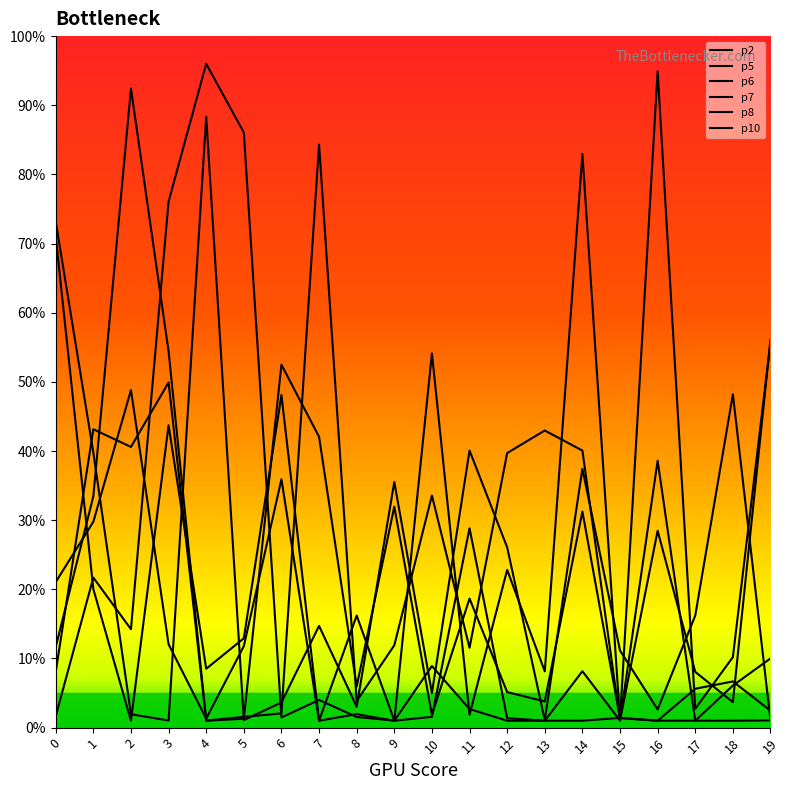

Is it true that p7 equals 0.5 at 4?

False